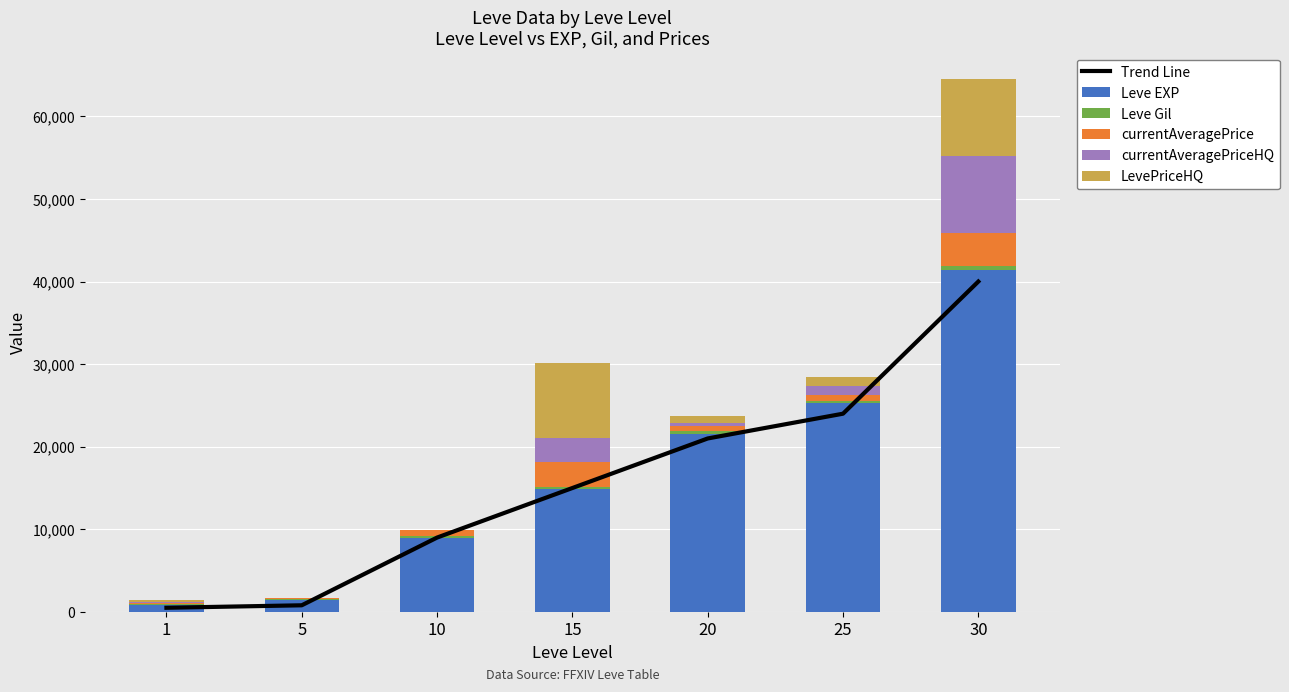

What is the value of the currentAveragePriceHQ bar at the 4th from the left?

3000